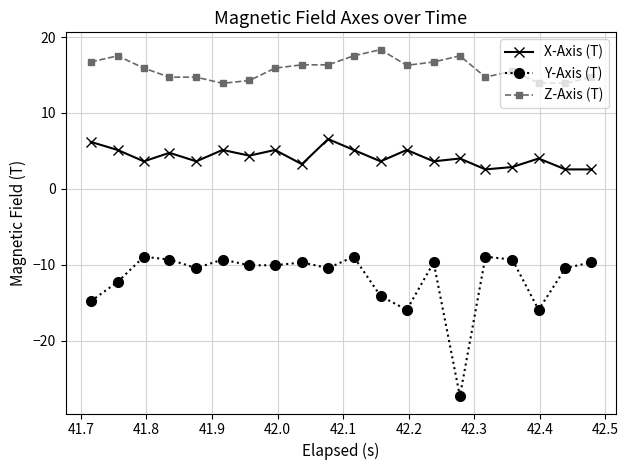

What are all the series names shown in the legend?

X-Axis (T), Y-Axis (T), Z-Axis (T)